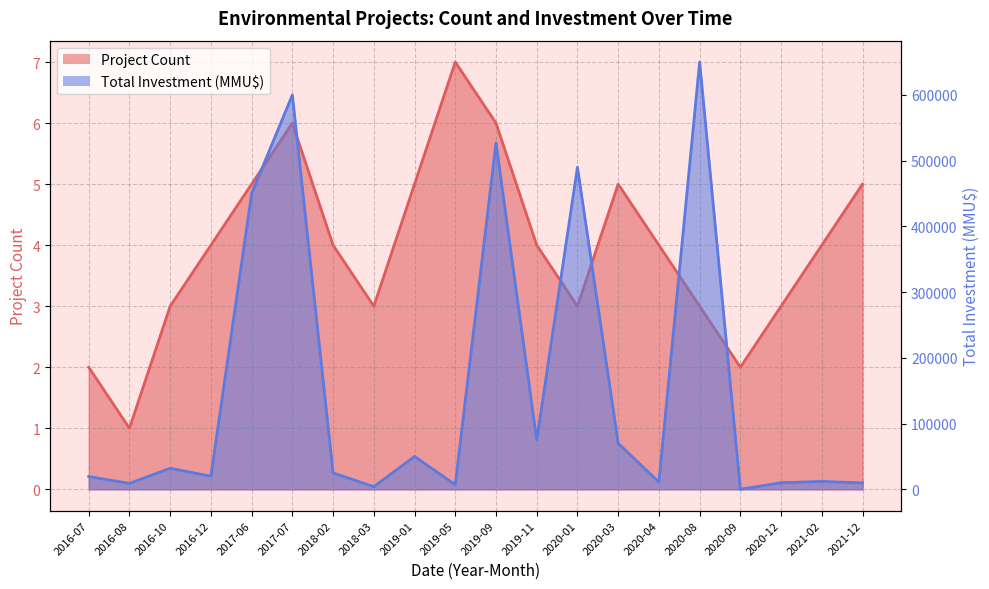

Reading left to right, what are all the values shown in this chart?

Project Count: 2016-07=2	2016-08=1	2016-10=3	2016-12=4	2017-06=5	2017-07=6	2018-02=4	2018-03=3	2019-01=5	2019-05=7	2019-09=6	2019-11=4	2020-01=3	2020-03=5	2020-04=4	2020-08=3	2020-09=2	2020-12=3	2021-02=4	2021-12=5
Total Investment (MMU$): 2016-07=19440	2016-08=9000	2016-10=32000	2016-12=20000	2017-06=450000	2017-07=600000	2018-02=25000	2018-03=4000	2019-01=50000	2019-05=7000	2019-09=527000	2019-11=75000	2020-01=490000	2020-03=70000	2020-04=11000	2020-08=650000	2020-09=30	2020-12=10000	2021-02=12000	2021-12=9720